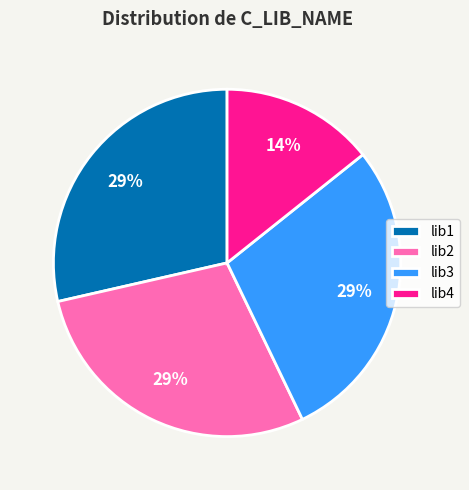

Is the sum of lib1 and lib4 greater than half?

No